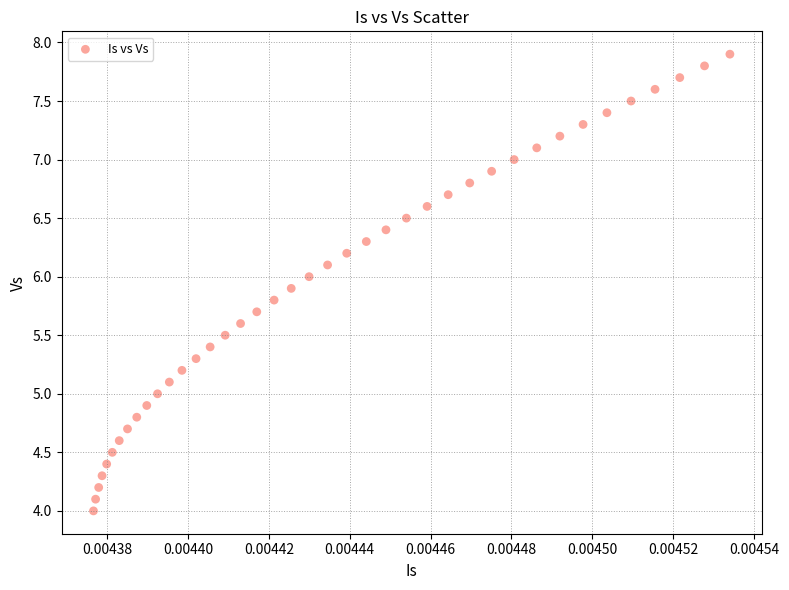

What is the range of Y values (max minus min)?

3.9